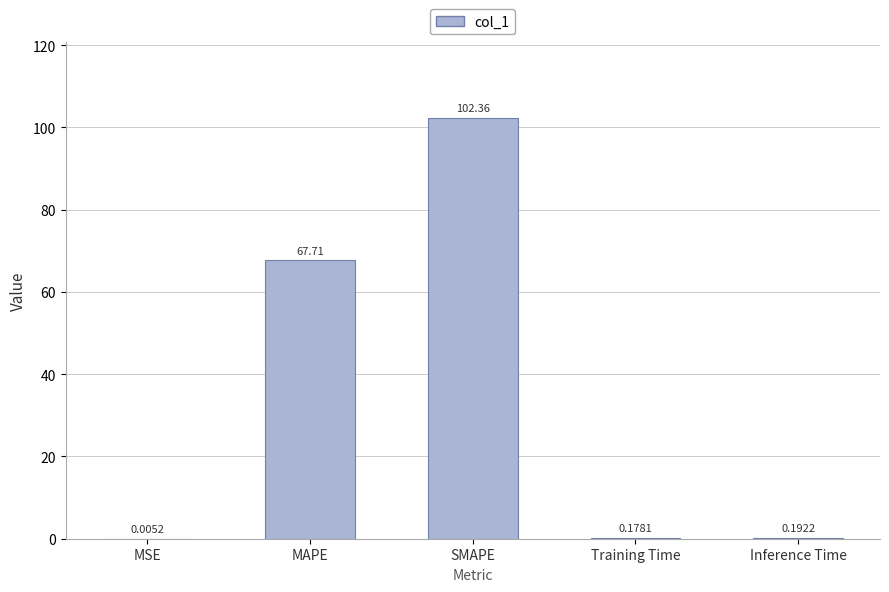

What is the sum of all values?

170.4